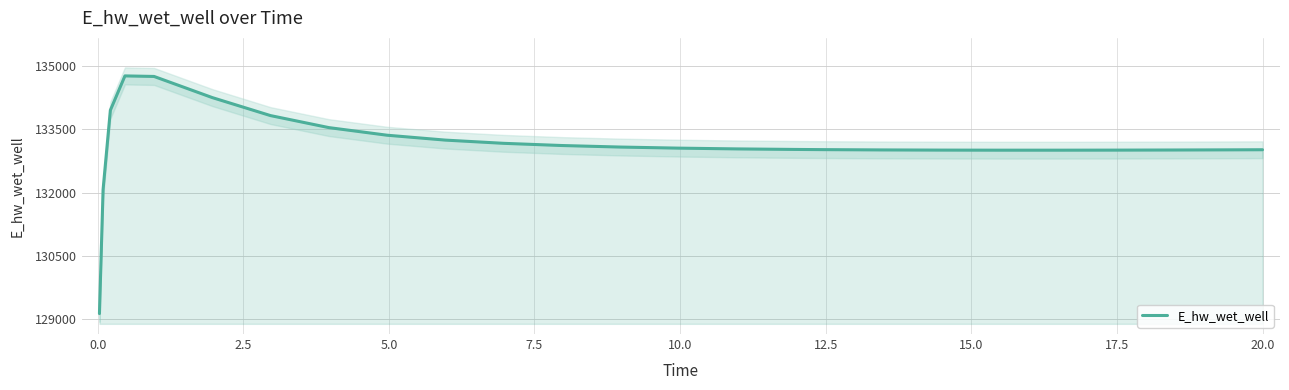

How many categories are shown in the chart?

25